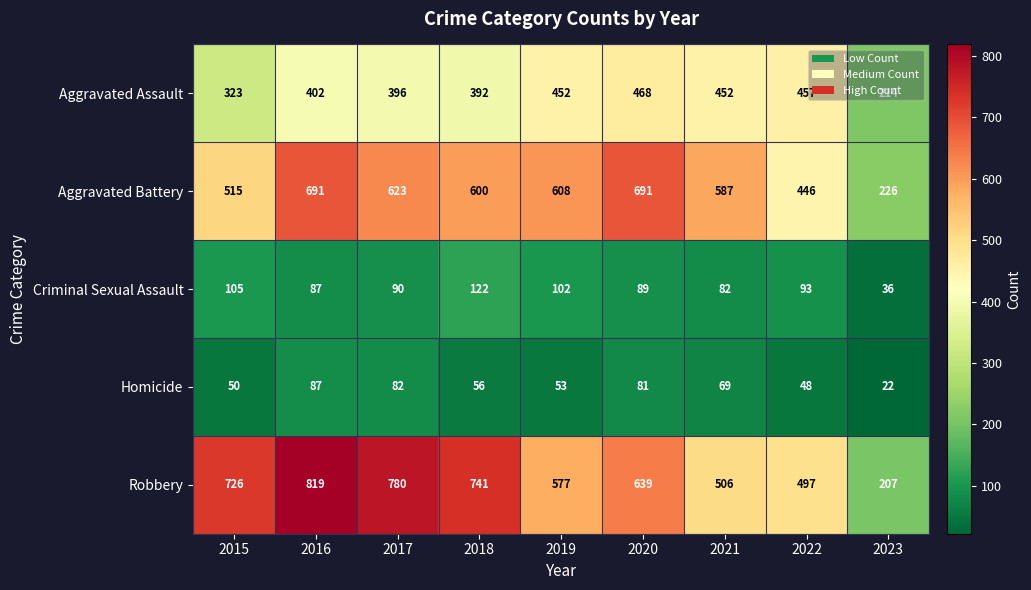

At which label does Criminal Sexual Assault first exceed 90?

2015